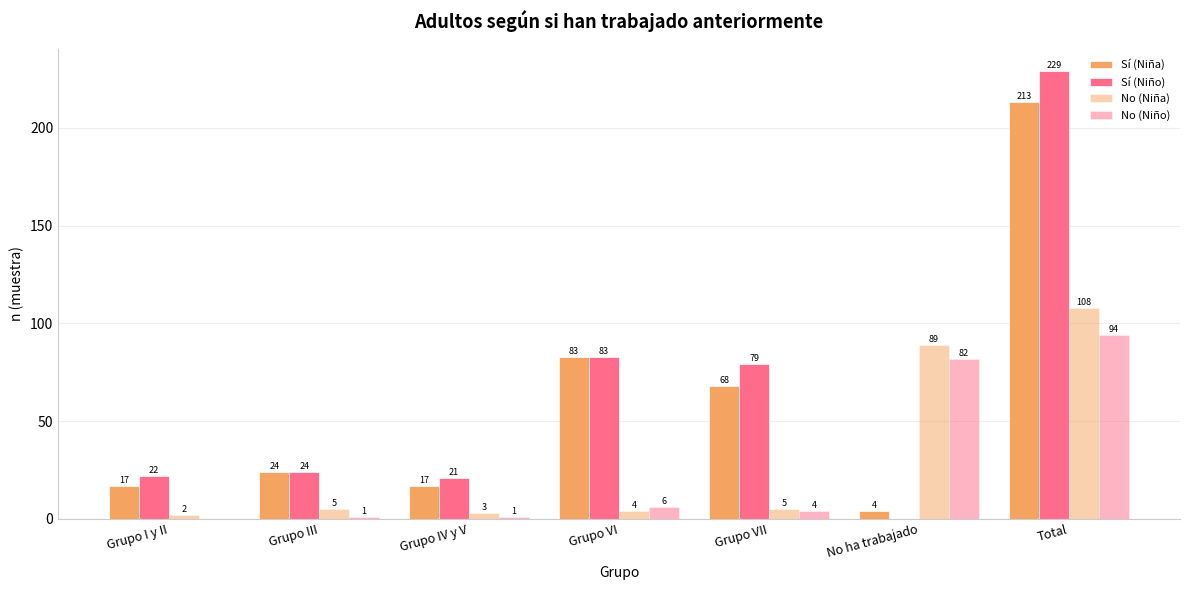

What is the spread (max minus min) of values at Grupo III?

23